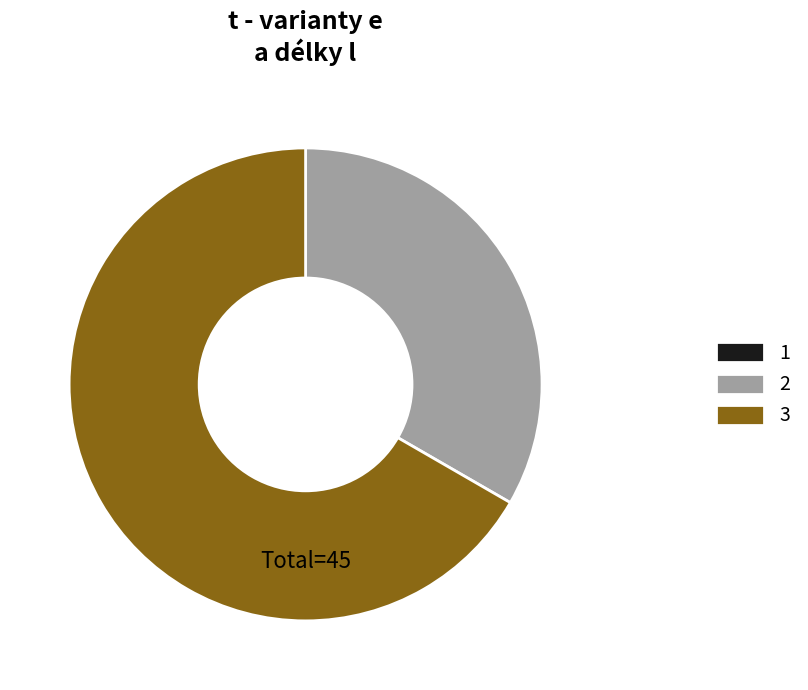

True or false: 2 accounts for 47% of the total.

False